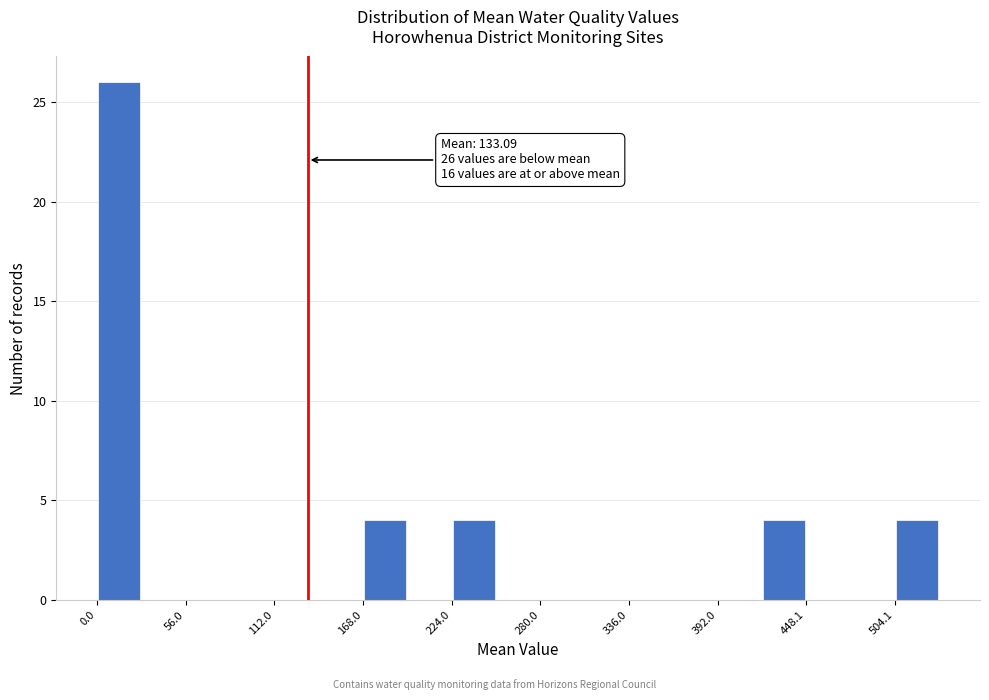

Around what value on the x-axis is the tallest bar? Give the approximate position of its centre, as read against the axis.

10